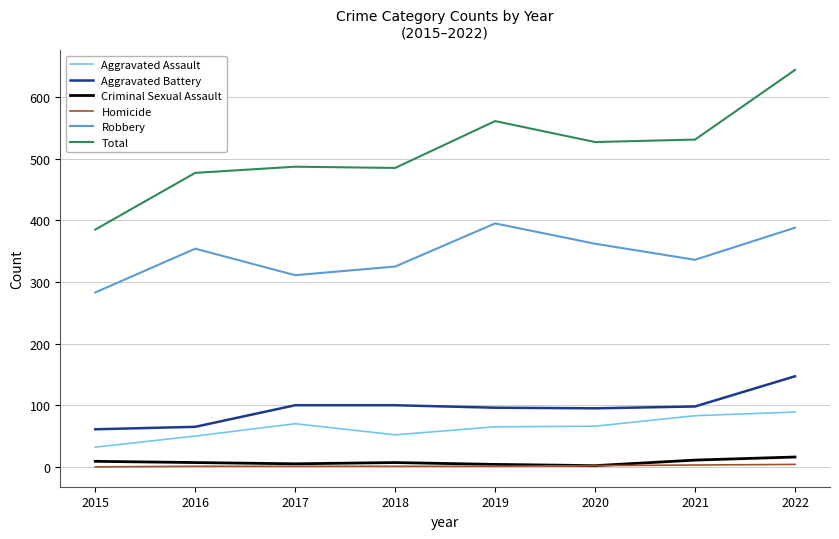

Which category has the lowest value in the Robbery series?

2015